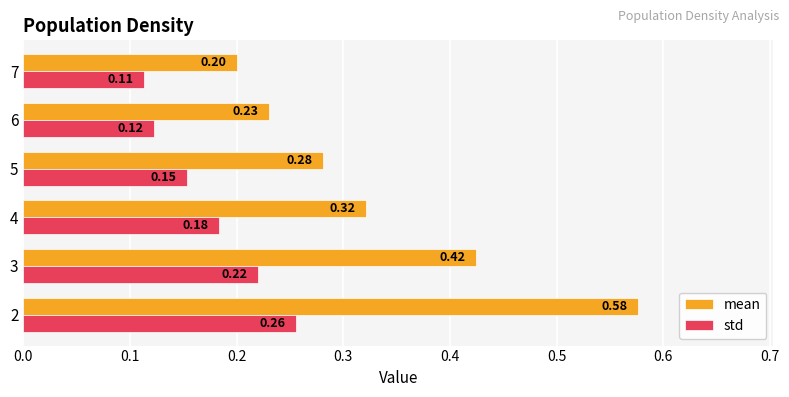

Is the value of mean at 3 greater than the value of std at 4?

Yes